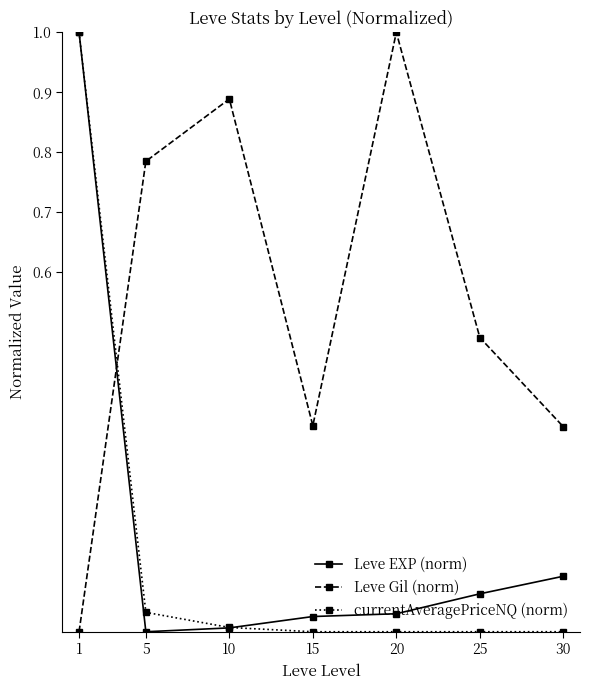

How many times do currentAveragePriceNQ (norm) and Leve Gil (norm) cross each other?

1